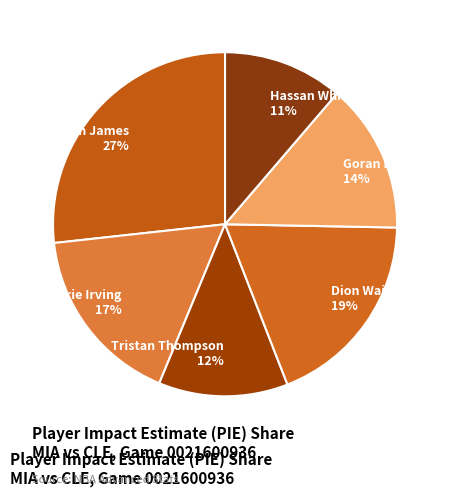

Which has a higher value, Kyrie Irving 17% or Dion Waiters 19%?

Dion Waiters 19%